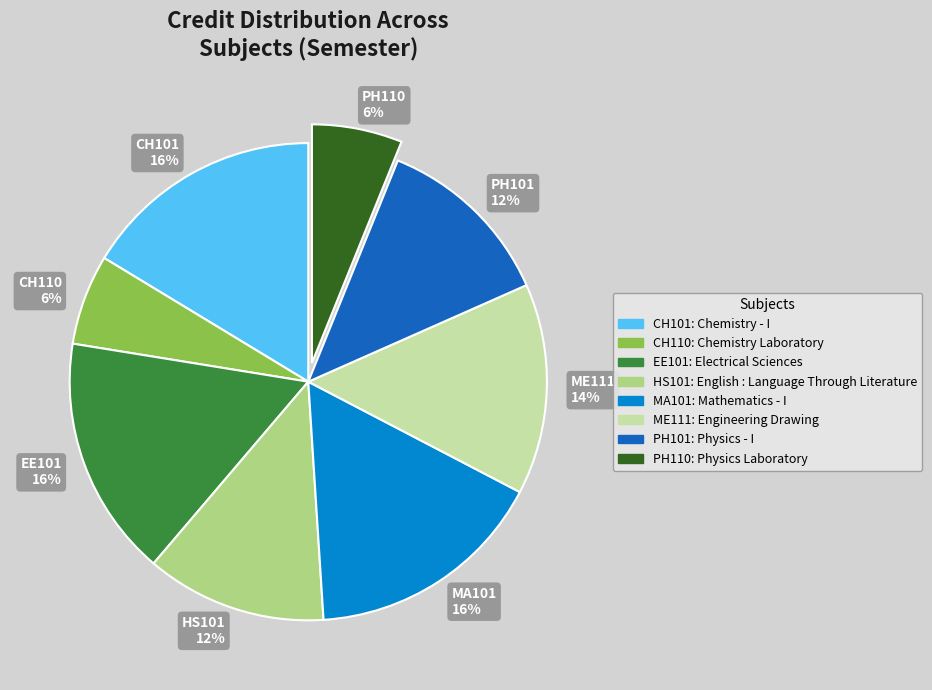

To the nearest percent, what is the difference between the largest and smallest slice percentages?

10%